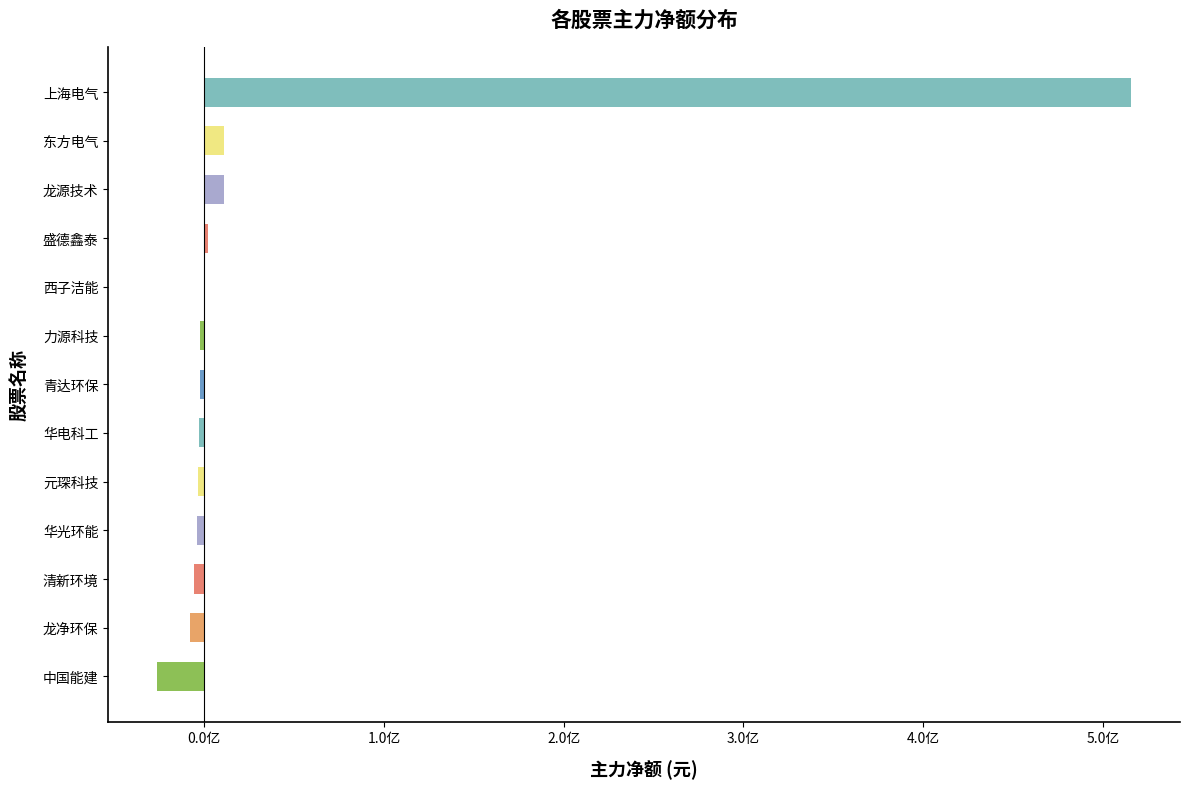

Are the bars horizontal?

Yes